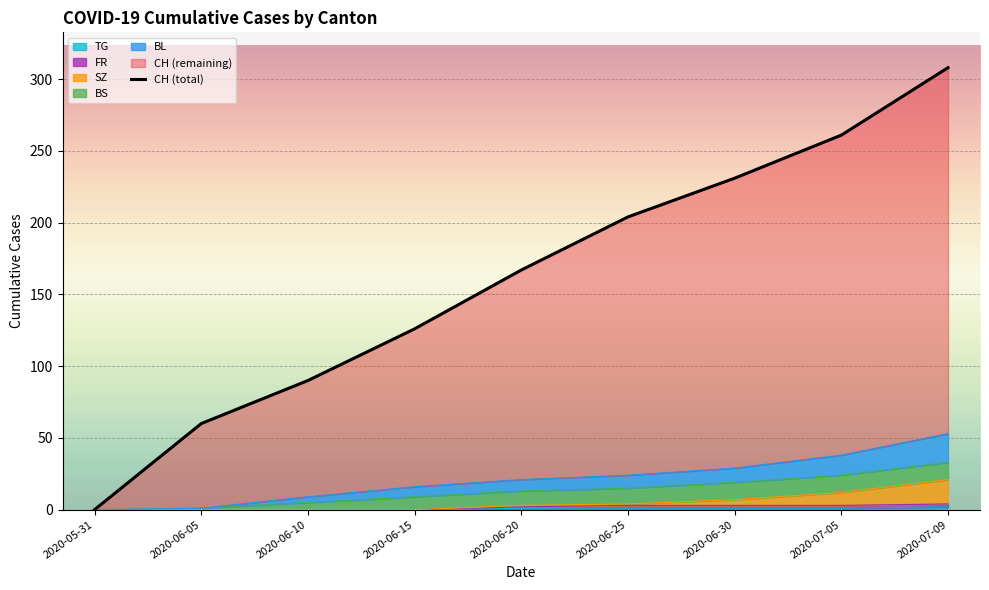

Which label corresponds to the smallest value in the chart?

2020-05-31